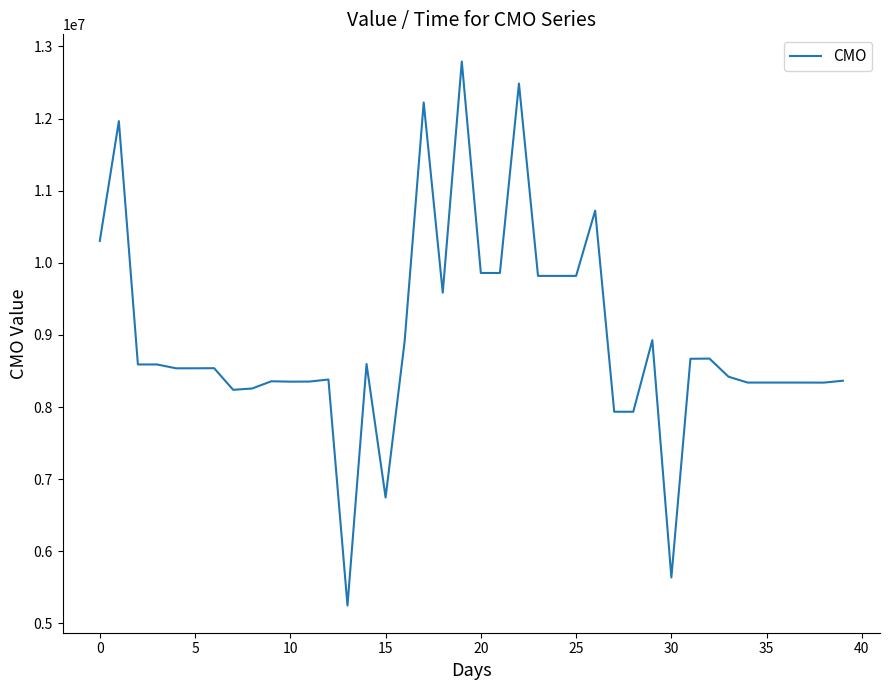

What is the minimum value shown in the chart?

5247572.9